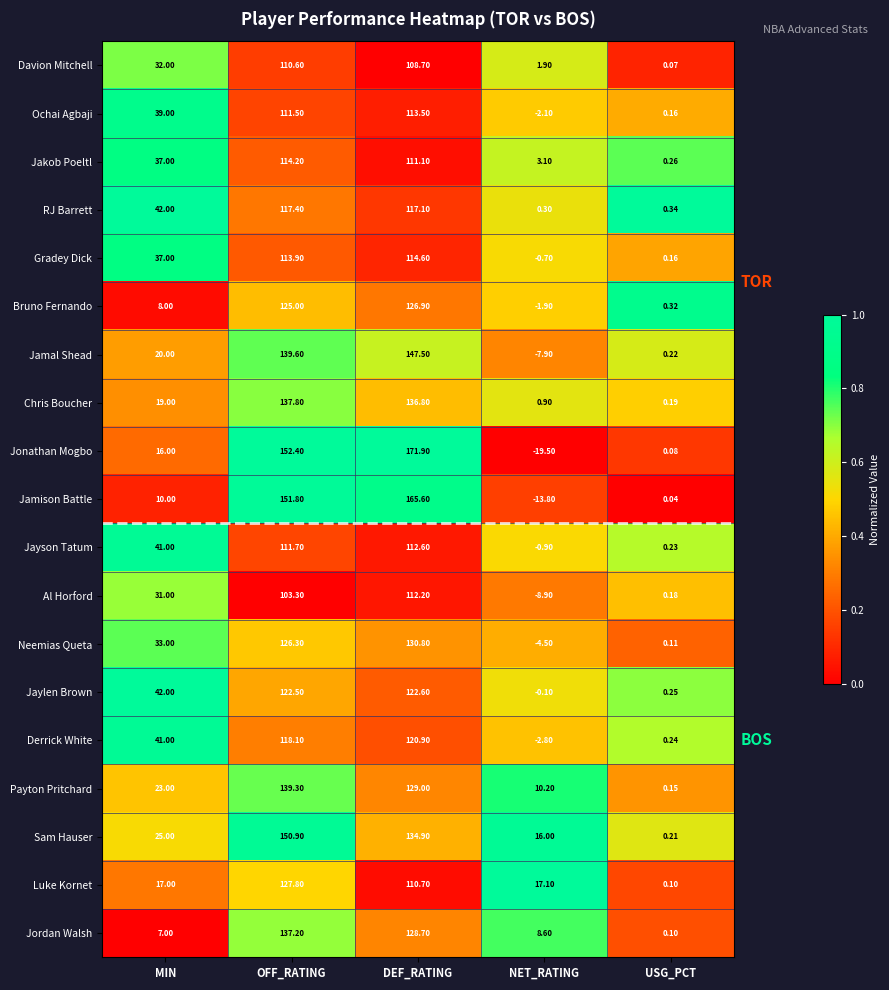

Where is Jaylen Brown nearest to the value 61?

MIN